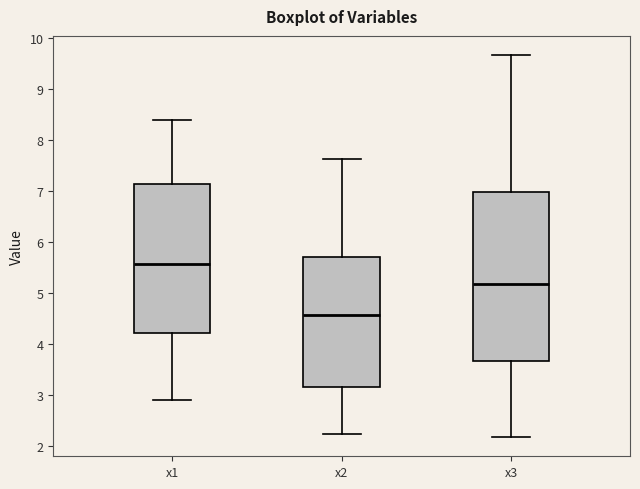

Reading left to right, read every box against the y-axis: the position of its median line, the range the box covers, and the ends of its whiskers. The values are not printed on the chart, so give them approximately, as read against the axis.

x1: median 5.6, box 4.2 to 7.1, whiskers 2.9 to 8.4
x2: median 4.6, box 3.2 to 5.7, whiskers 2.2 to 7.6
x3: median 5.2, box 3.7 to 7.0, whiskers 2.2 to 9.7